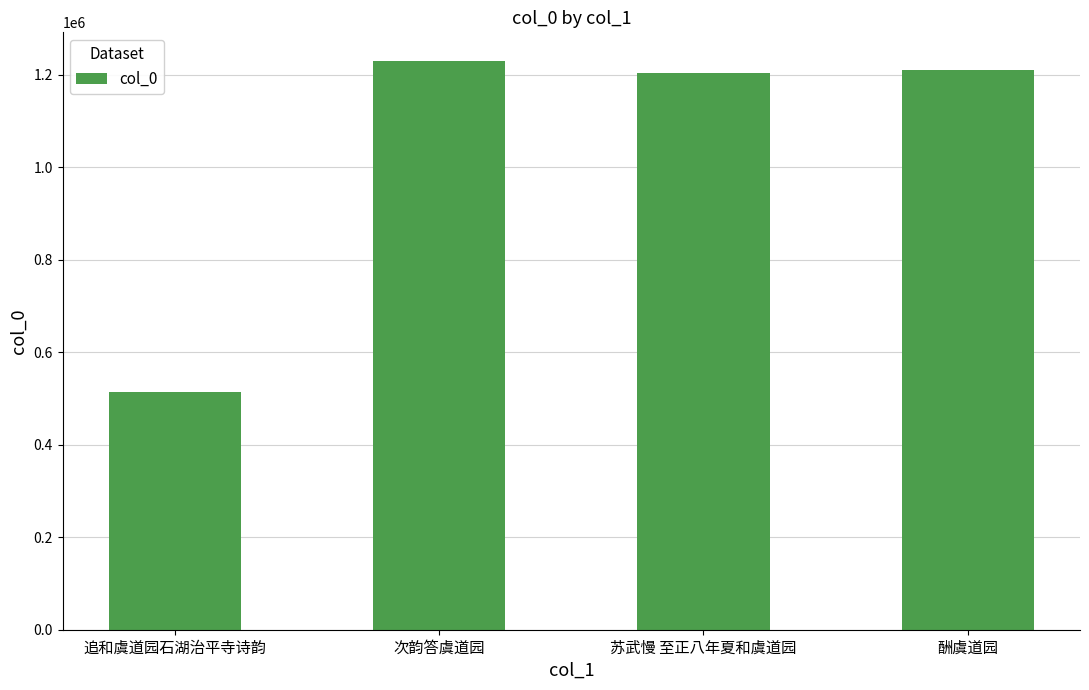

Reading left to right, list all the values displayed in this chart.

追和虞道园石湖治平寺诗韵=514206	次韵答虞道园=1230745	苏武慢 至正八年夏和虞道园=1205307	酬虞道园=1210569